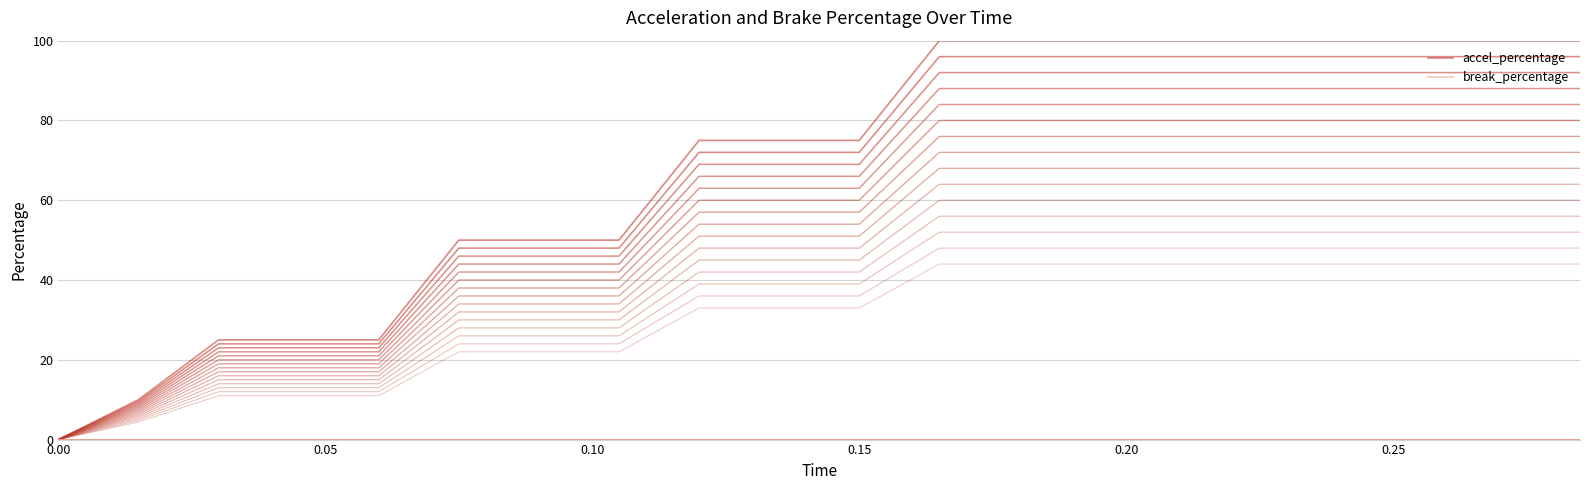

At which label is accel_percentage closest to 50?

0.25